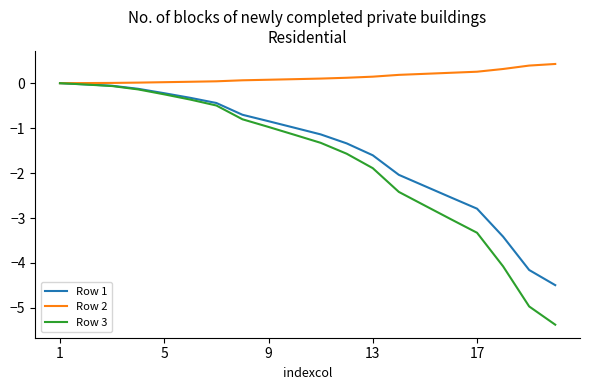

What is the minimum value for Row 3?

-5.4